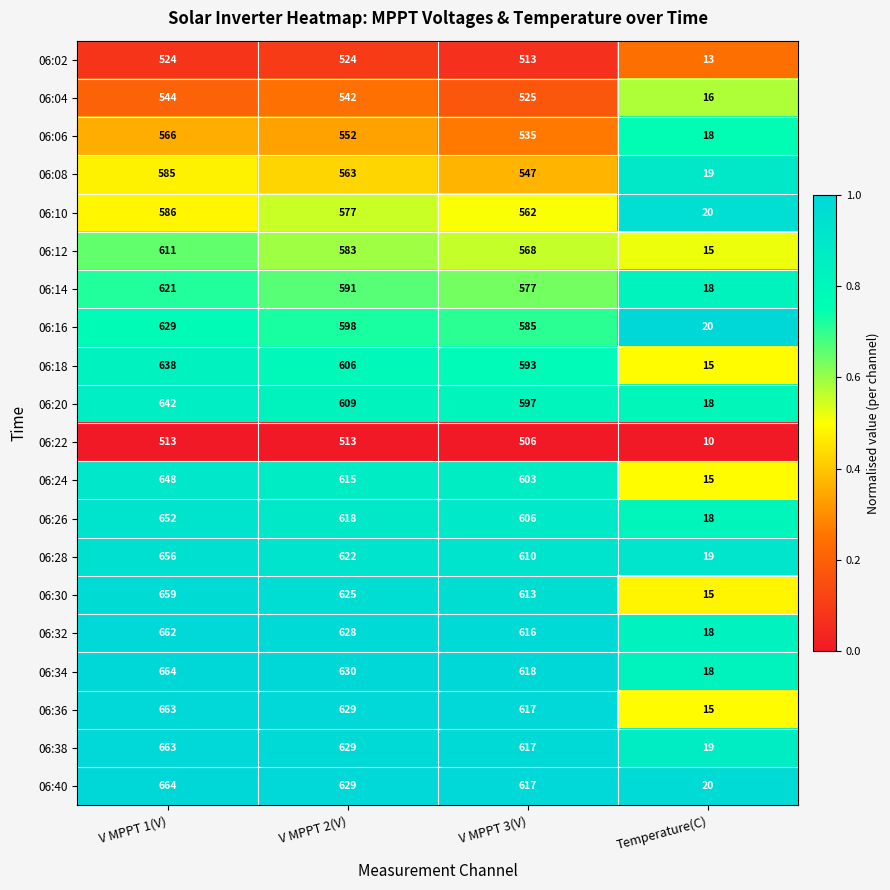

What is the difference between the highest and lowest values at V MPPT 1(V)?

151